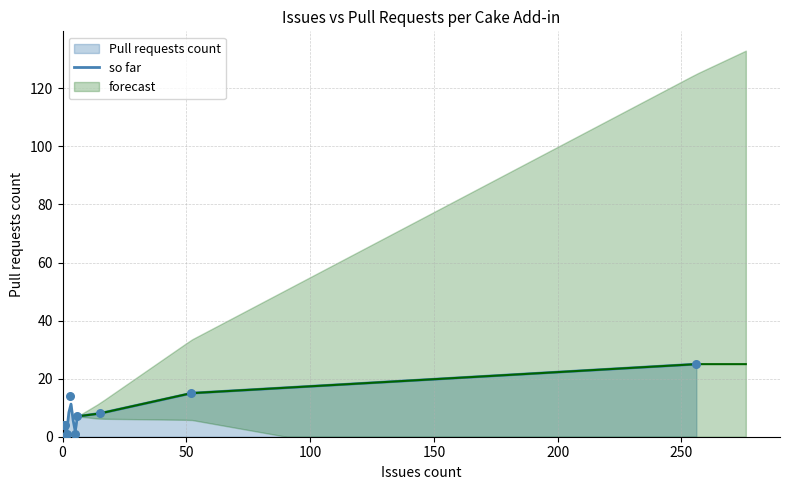

What is the change in value from 0 to 6?

+7